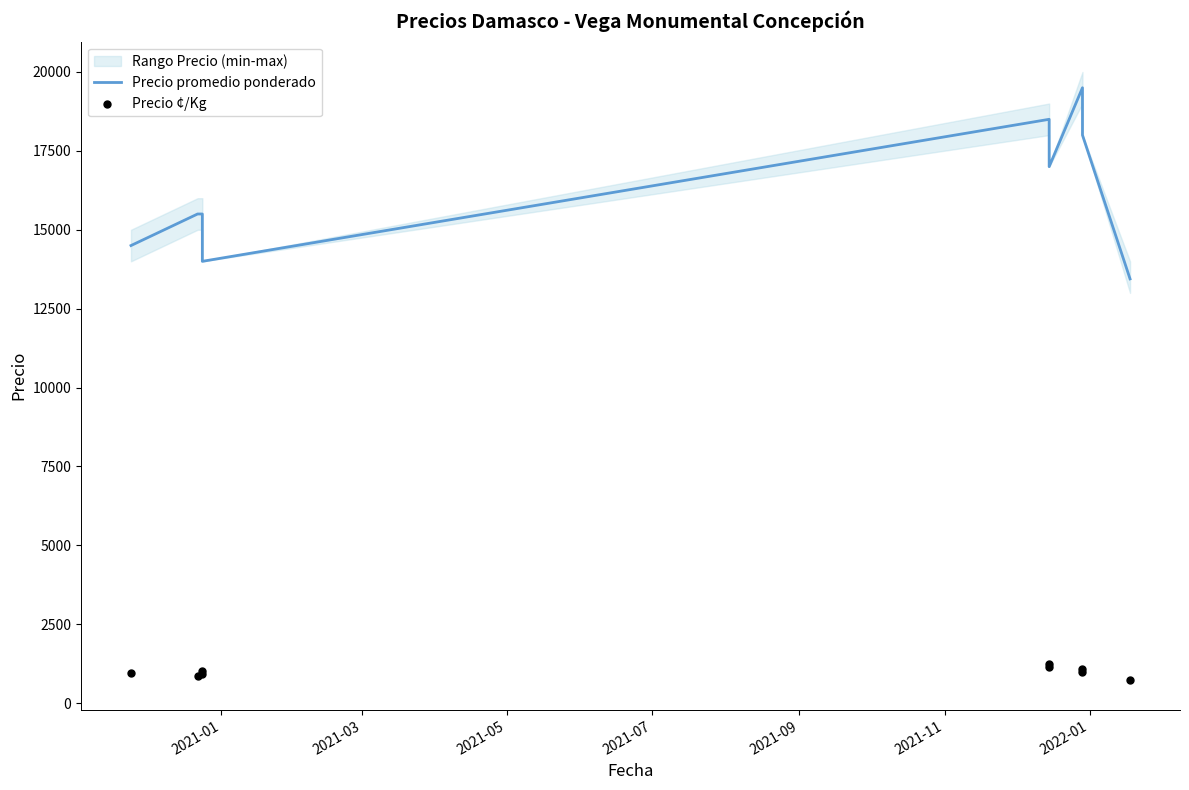

At how many categories does at least one series exceed 15958?

4